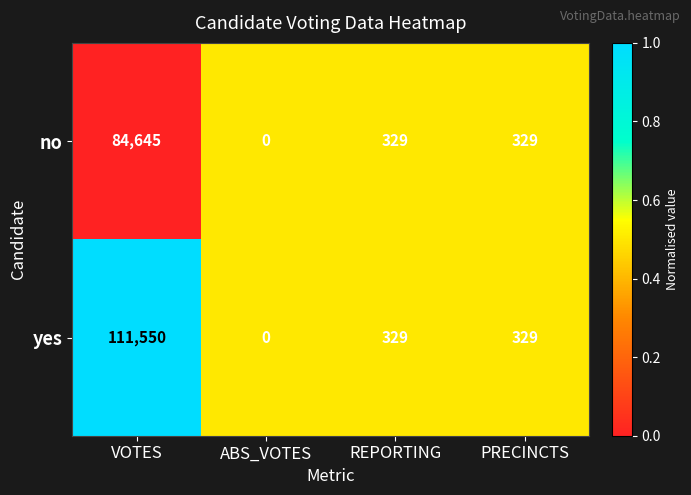

Reading right to left, extract all data points from this chart.

no: 329	329	0	84645
yes: 329	329	0	111550